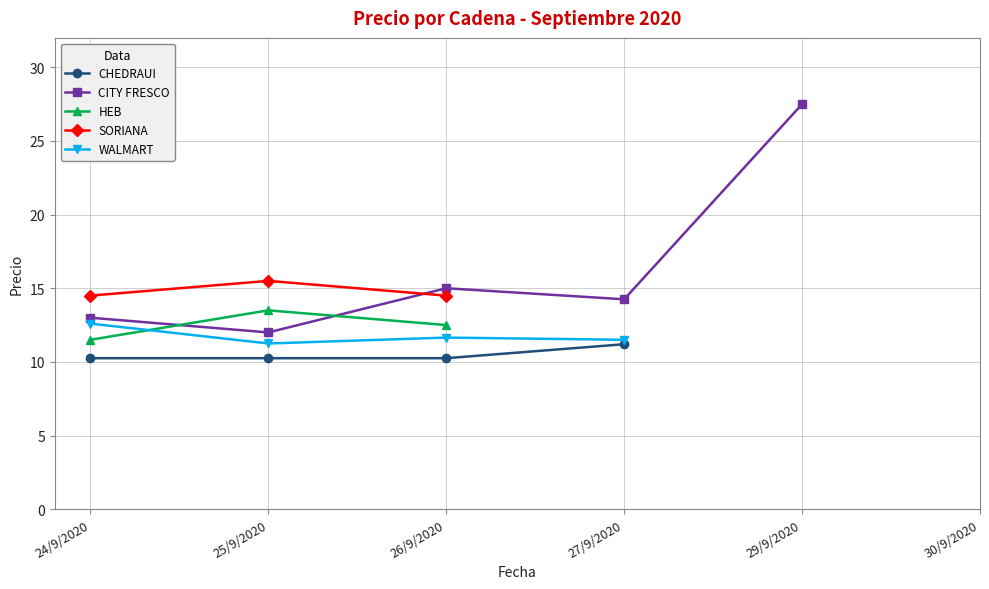

How many positive values does the CITY FRESCO series have?

5